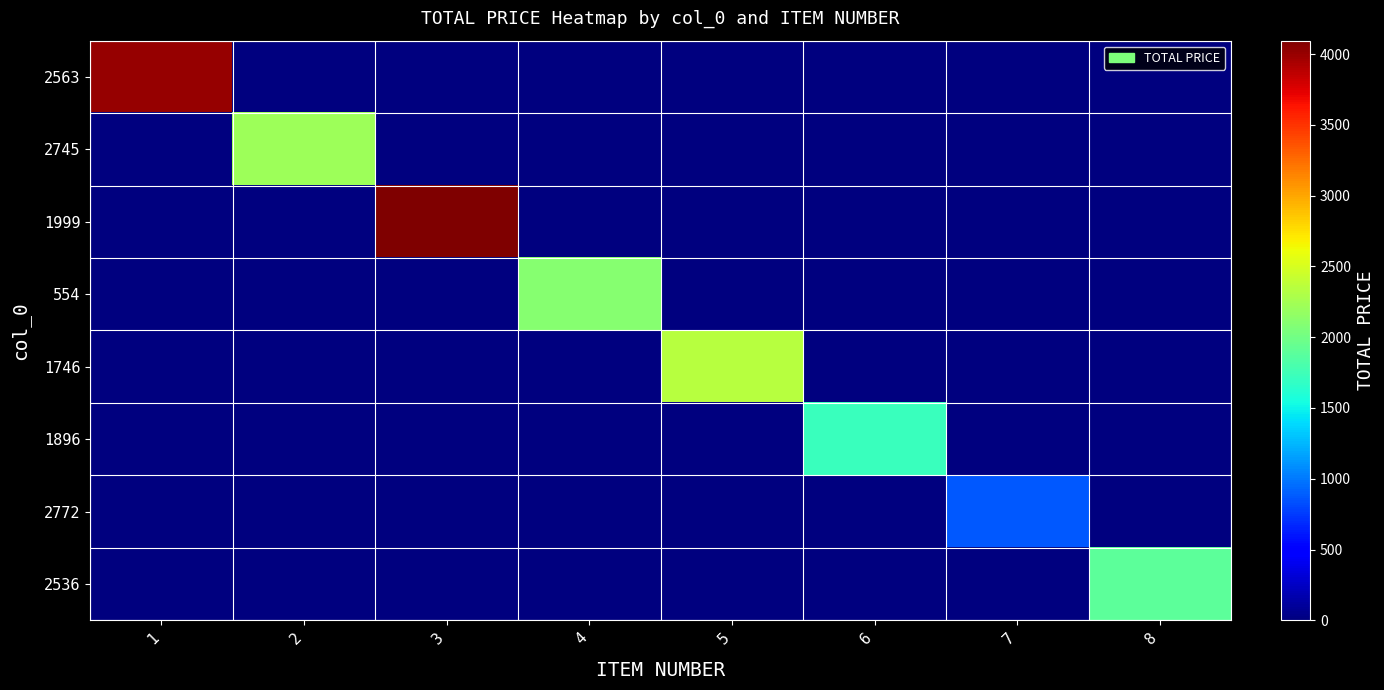

Between 7 and 2, which is larger?

7